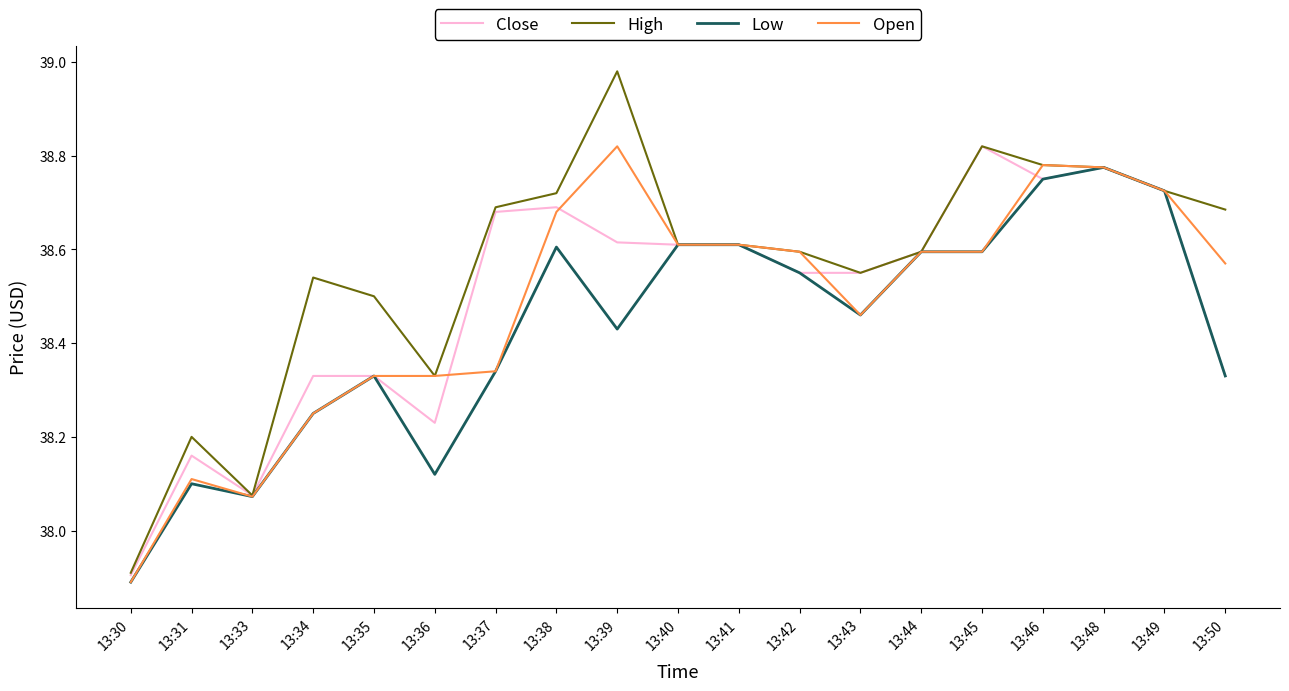

The value of Close at 13:45 is 60.8. True or false?

False